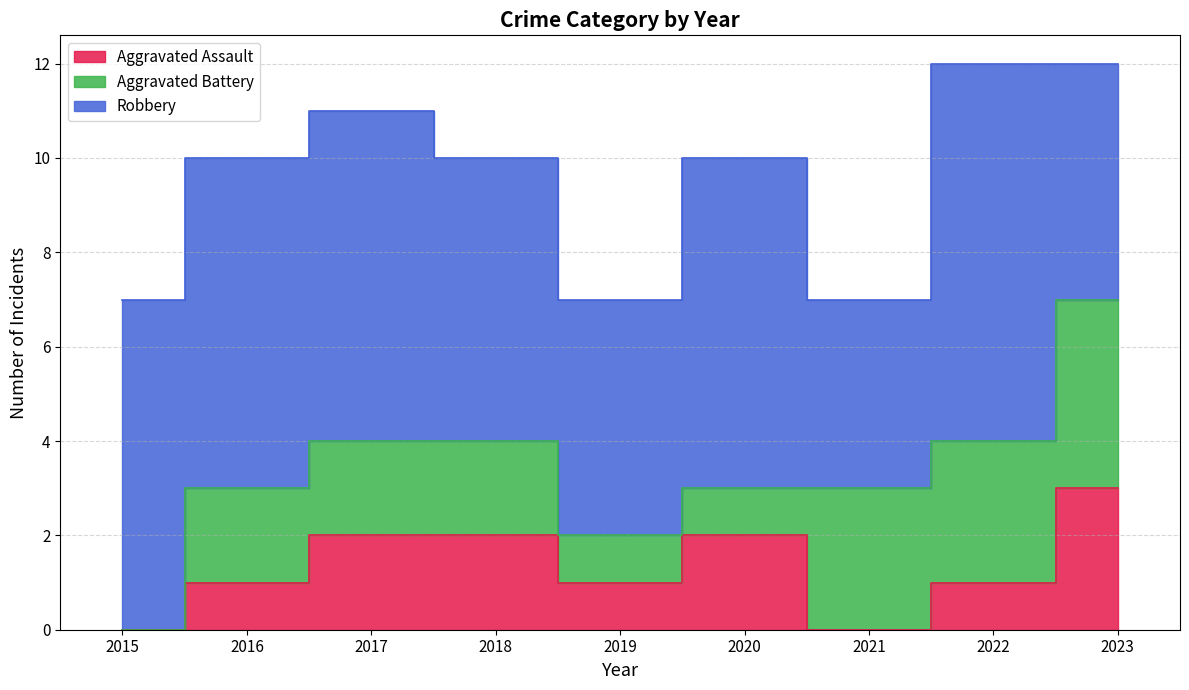

Is it true that Robbery equals 6 at 2018?

True